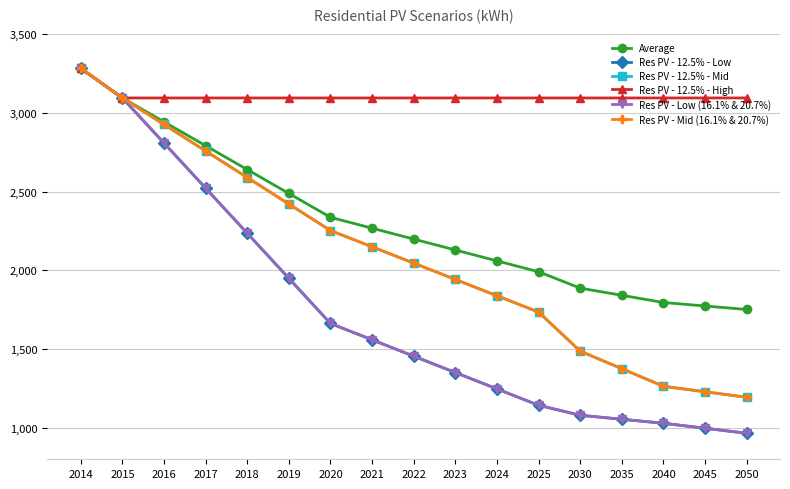

Is this an area chart (filled region under the line)?

No